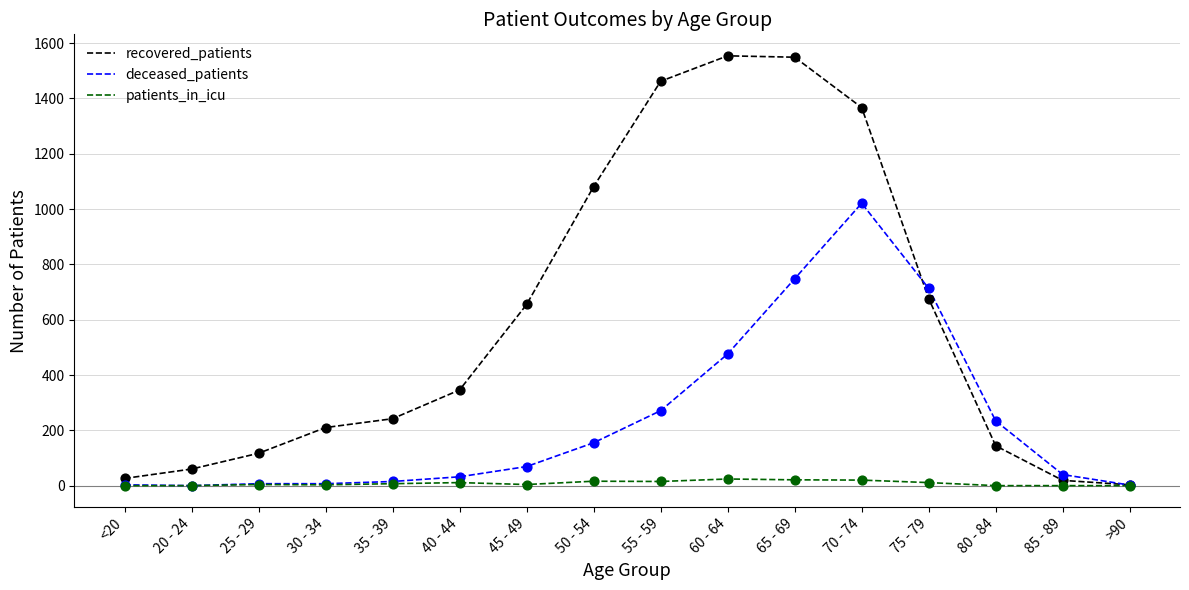

What are all the series names shown in the legend?

recovered_patients, deceased_patients, patients_in_icu